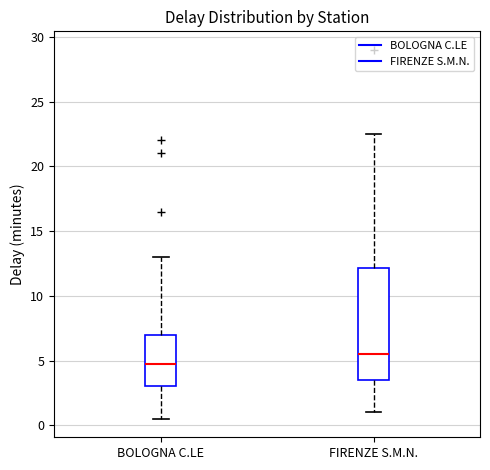

Reading left to right, transcribe this box plot: for each box, give where its median line is, the range the box spans, and where its two whiskers end, as read against the y-axis. The values are not printed on the chart, so give them approximately, as read against the axis.

BOLOGNA C.LE: median 5.0, box 3.0 to 7.0, whiskers 0.5 to 13.0
FIRENZE S.M.N.: median 5.5, box 3.5 to 12.0, whiskers 1.0 to 22.5